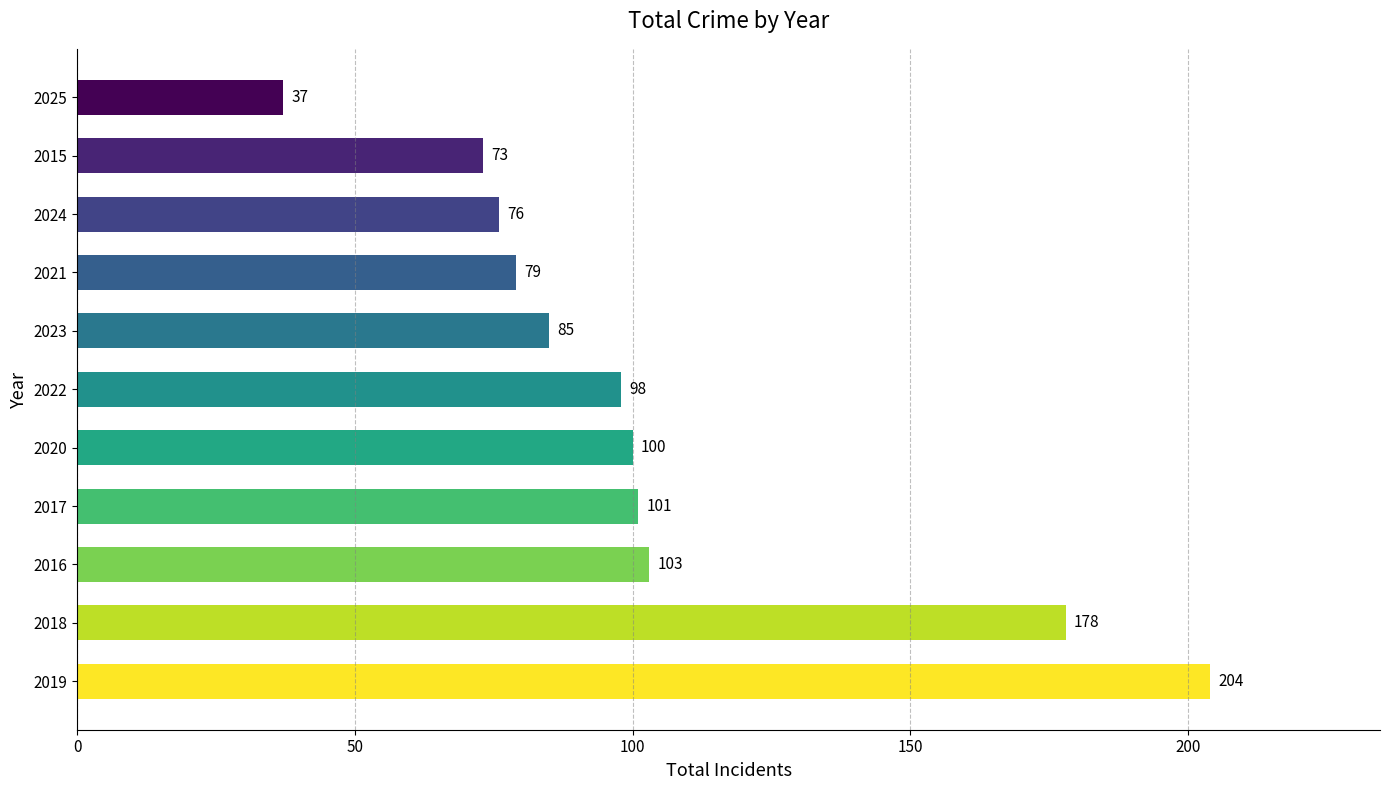

What is the difference between the maximum and minimum values?

167